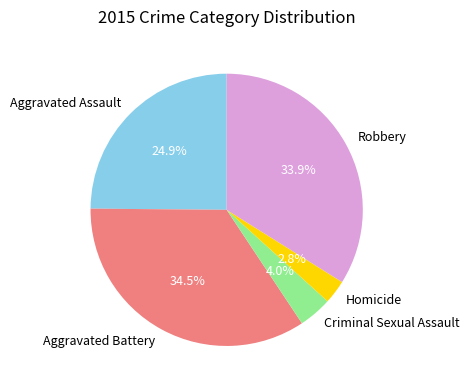

Which has a higher value, Homicide or Criminal Sexual Assault?

Criminal Sexual Assault